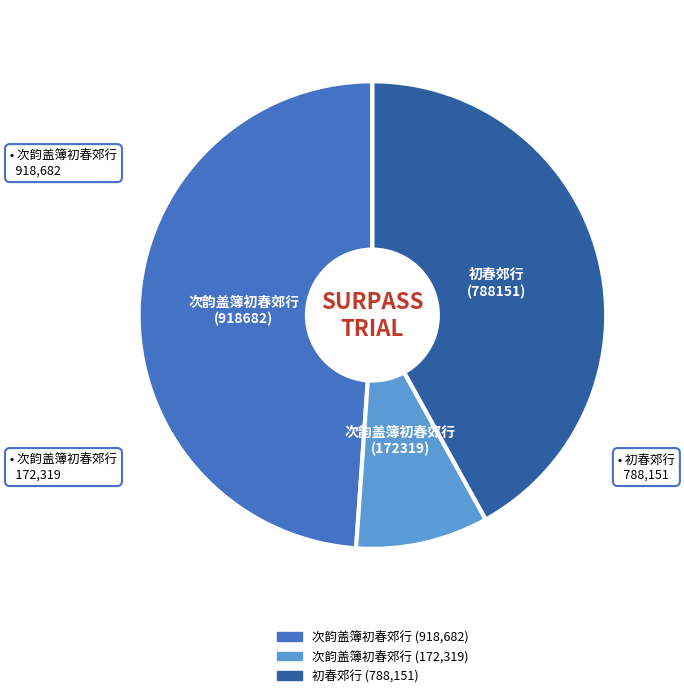

Is there a majority slice in this chart?

No